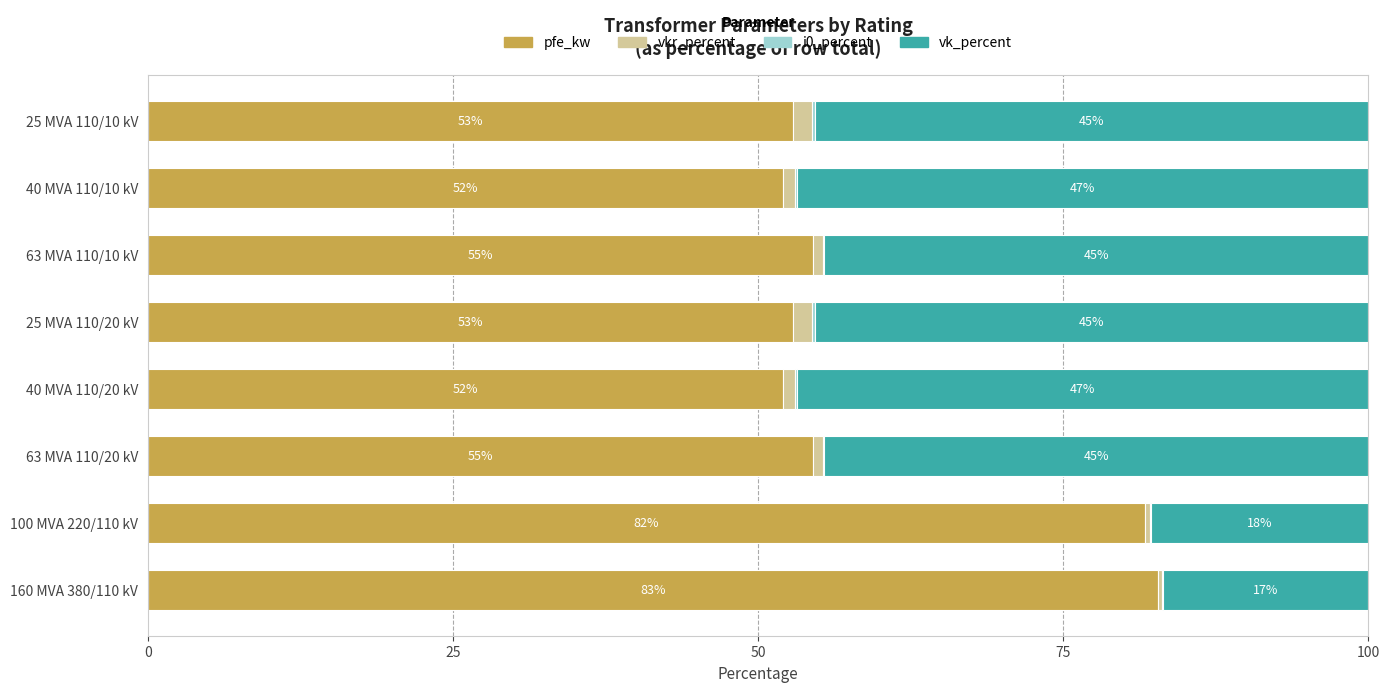

At which label does pfe_kw reach its peak?

160 MVA 380/110 kV